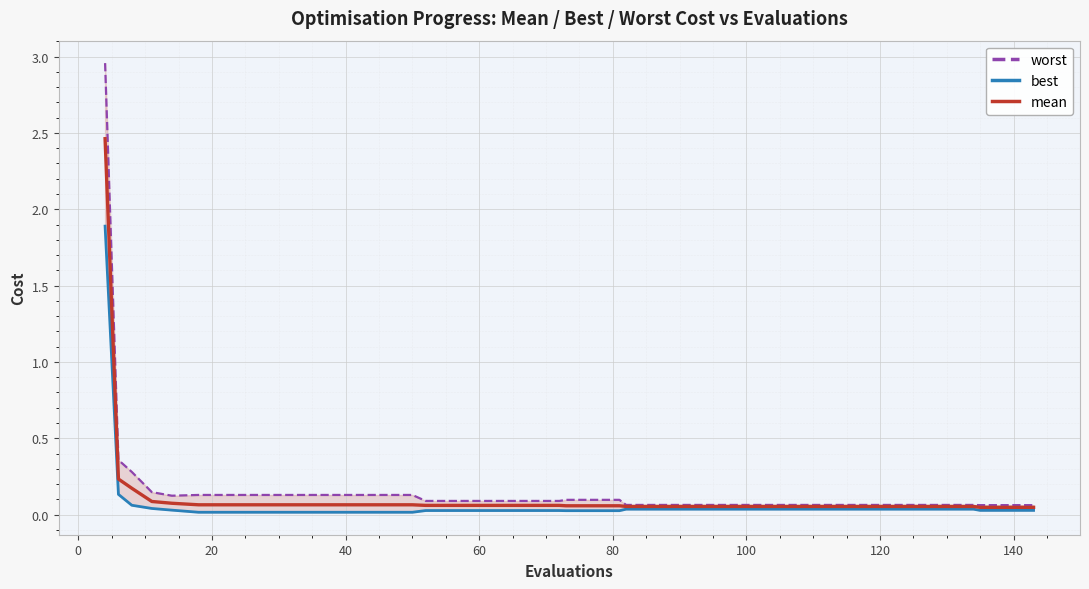

How many lines are shown in the chart?

3